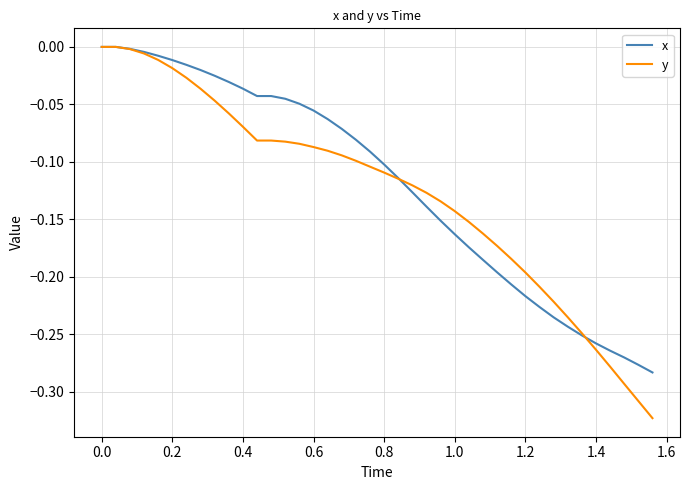

Does the chart have visible grid lines?

Yes